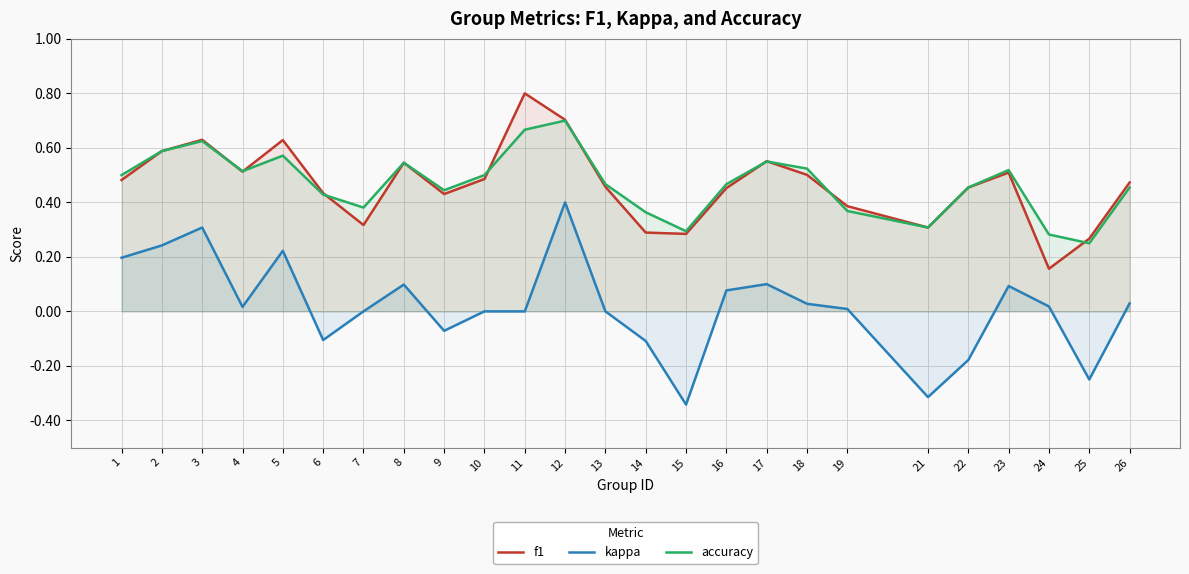

True or false: f1 and kappa intersect in this chart.

False